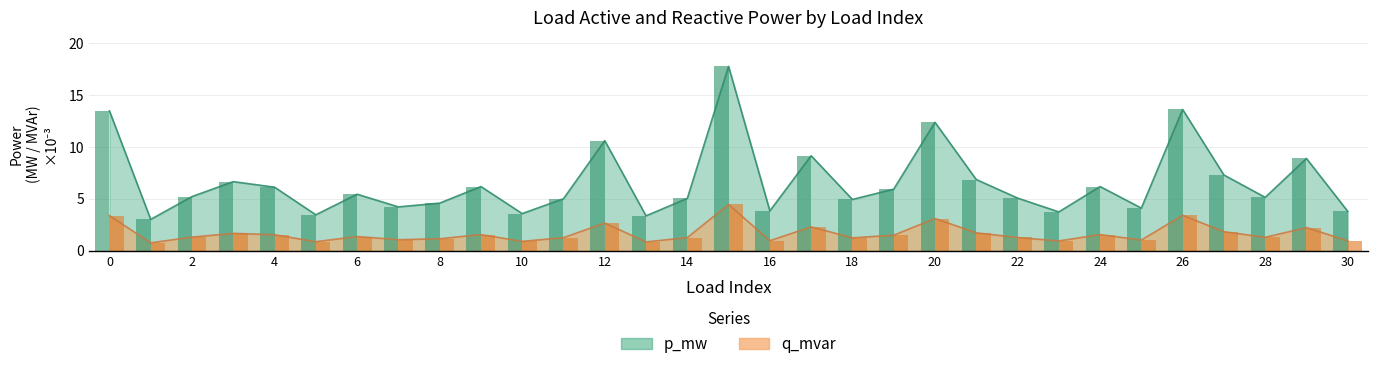

The value of p_mw at 25 is 5.7. True or false?

False